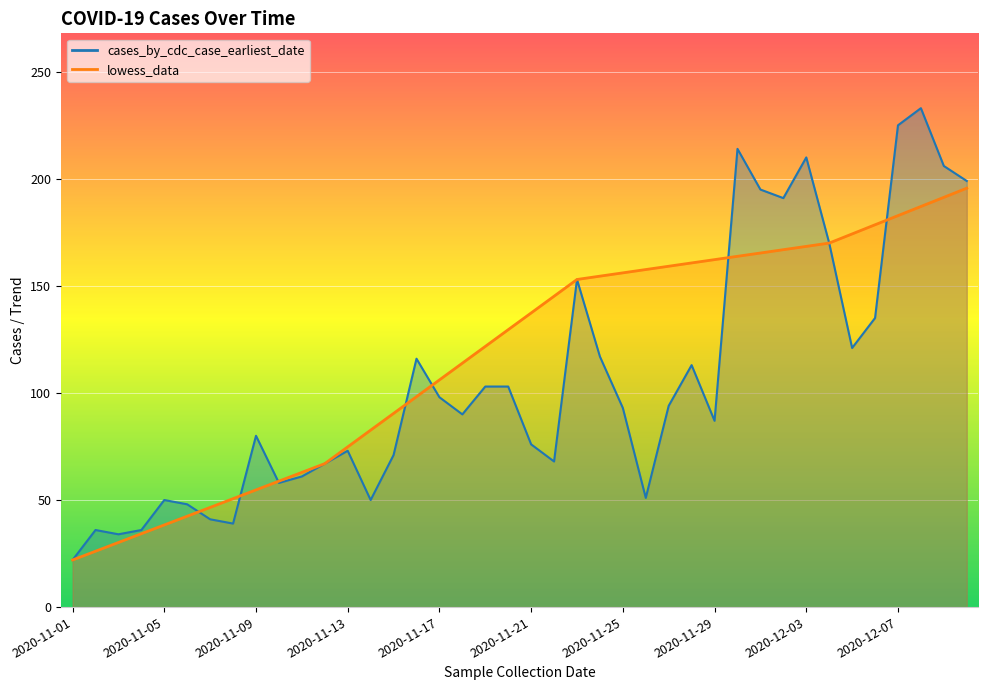

What is the difference between the cases_by_cdc_case_earliest_date values at 2020-11-27 and 2020-11-12?

27.0